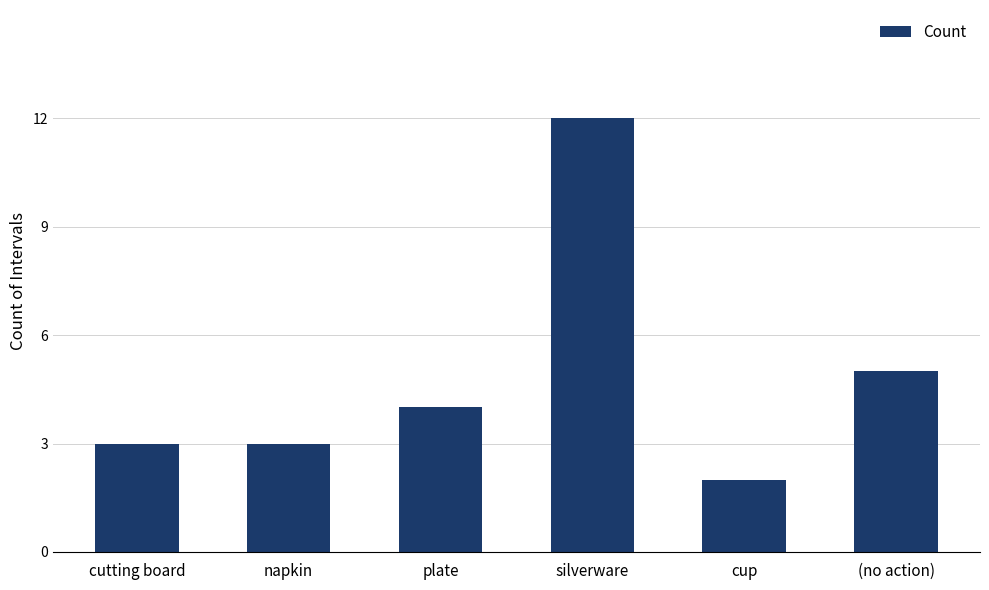

Approximately how many times larger is the value at plate compared to napkin?

1.3